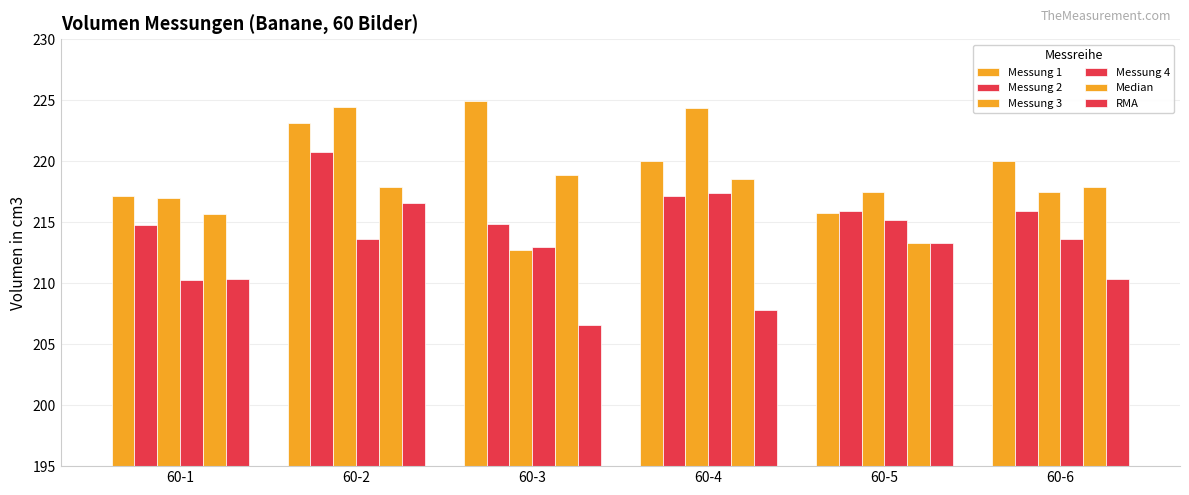

Reading right to left, transcribe all the data shown in this chart.

Messung 1: 60-6=220.0	60-5=215.8	60-4=220.0	60-3=224.9	60-2=223.2	60-1=217.2
Messung 2: 60-6=215.9	60-5=215.9	60-4=217.2	60-3=214.9	60-2=220.8	60-1=214.8
Messung 3: 60-6=217.5	60-5=217.5	60-4=224.3	60-3=212.7	60-2=224.5	60-1=217.0
Messung 4: 60-6=213.7	60-5=215.2	60-4=217.4	60-3=212.9	60-2=213.7	60-1=210.2
Median: 60-6=217.9	60-5=213.3	60-4=218.5	60-3=218.8	60-2=217.9	60-1=215.6
RMA: 60-6=210.3	60-5=213.3	60-4=207.8	60-3=206.6	60-2=216.6	60-1=210.3